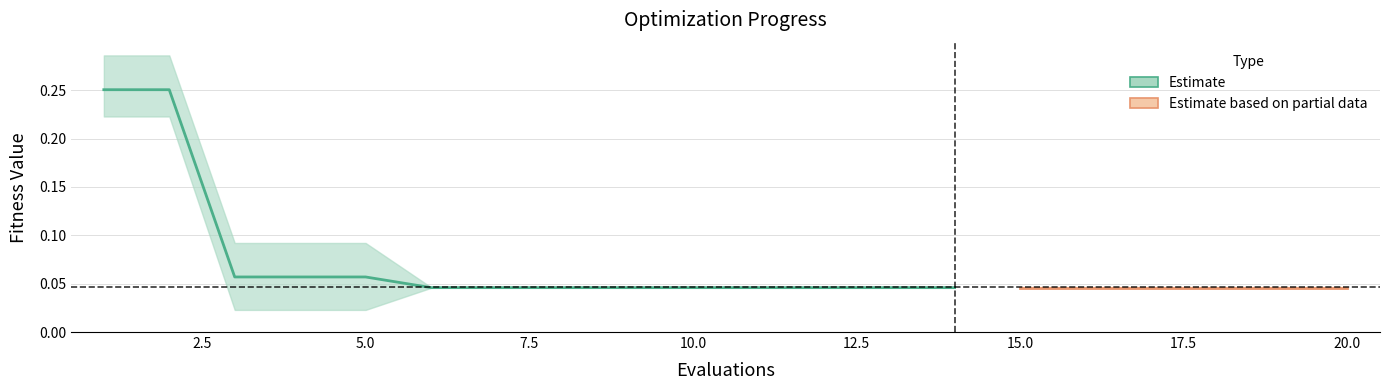

What is the average value?

0.1